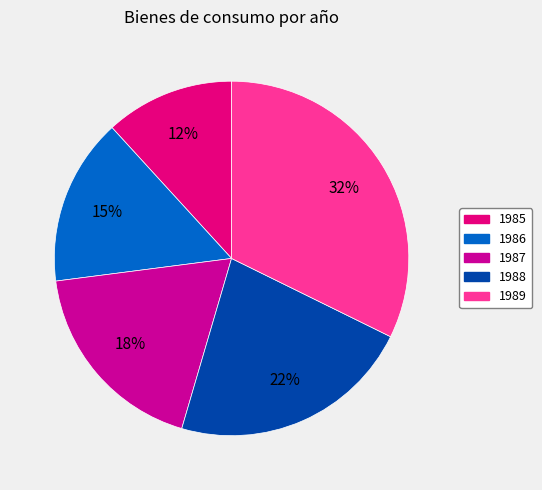

Is it true that 1986 is 15% of the pie?

True